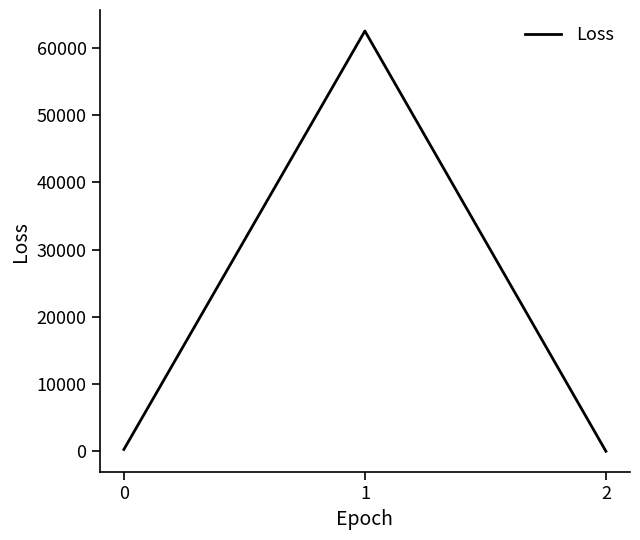

What is the smallest value displayed?

1.9